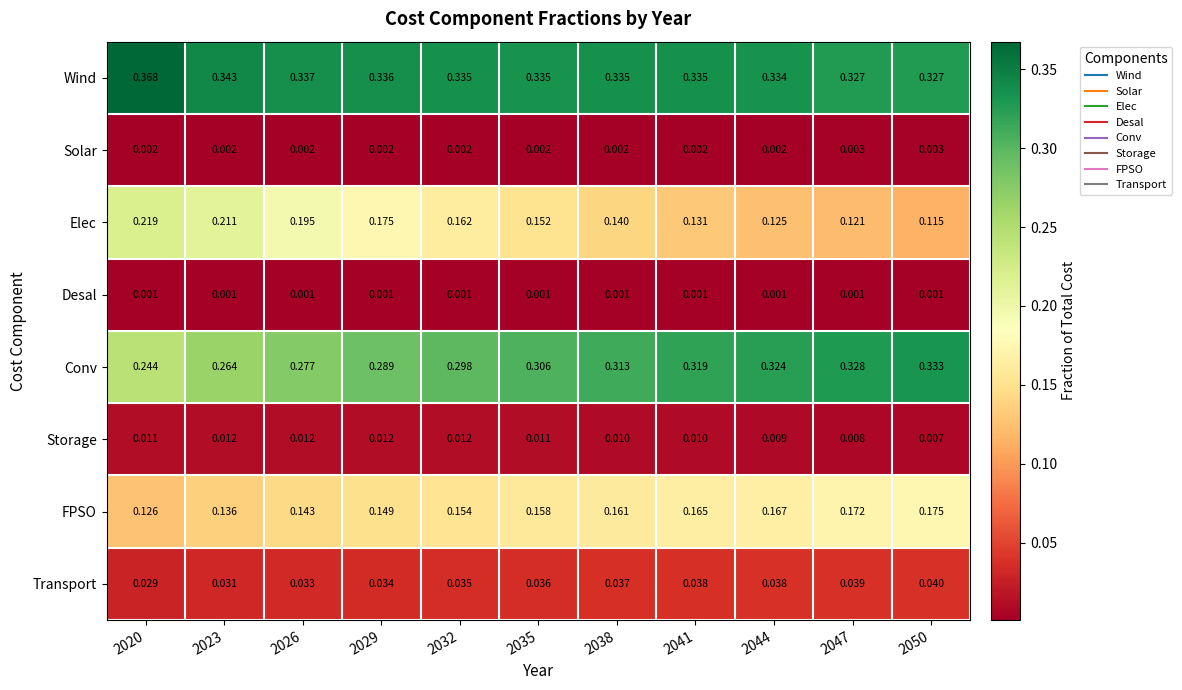

Between 2029 and 2038, which series saw the biggest shift?

Elec